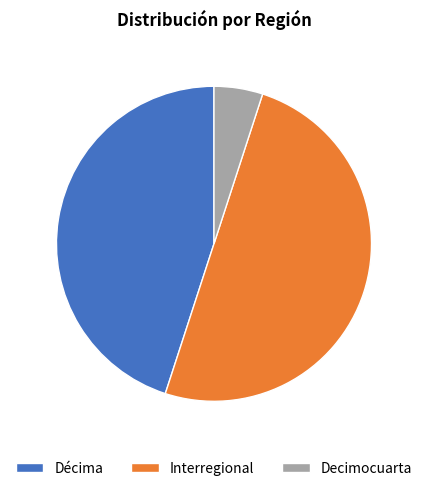

Which category has the biggest portion of the pie?

Interregional